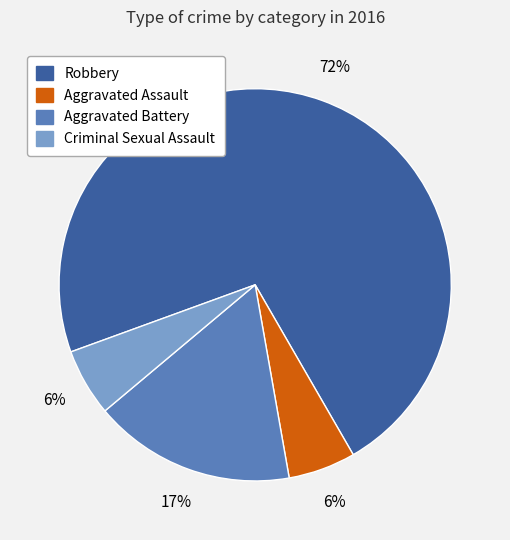

To the nearest percent, what percentage of the pie is Criminal Sexual Assault?

6%